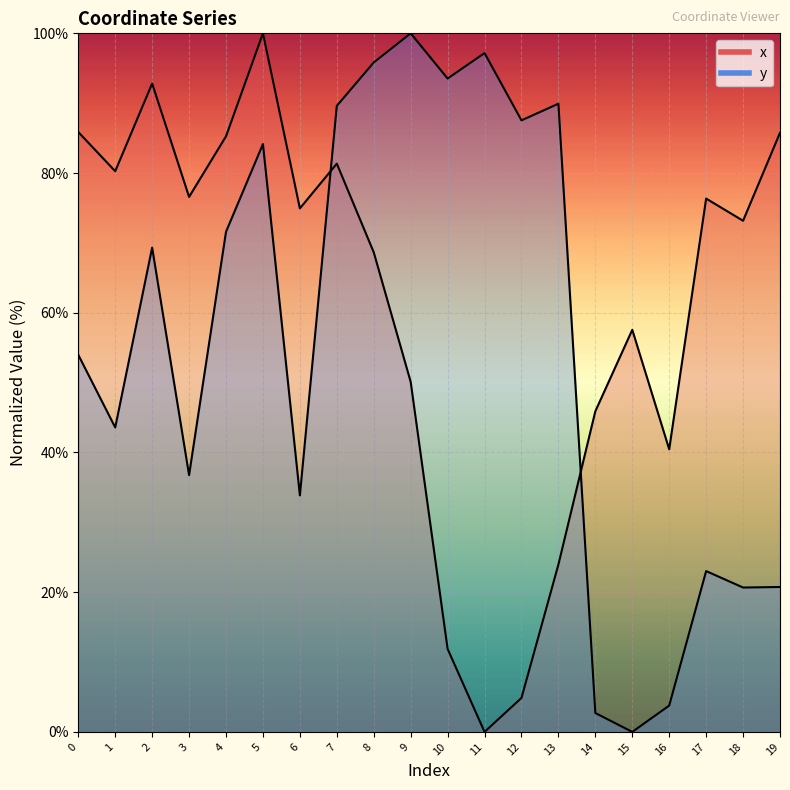

How many data points in y are above 69?

10